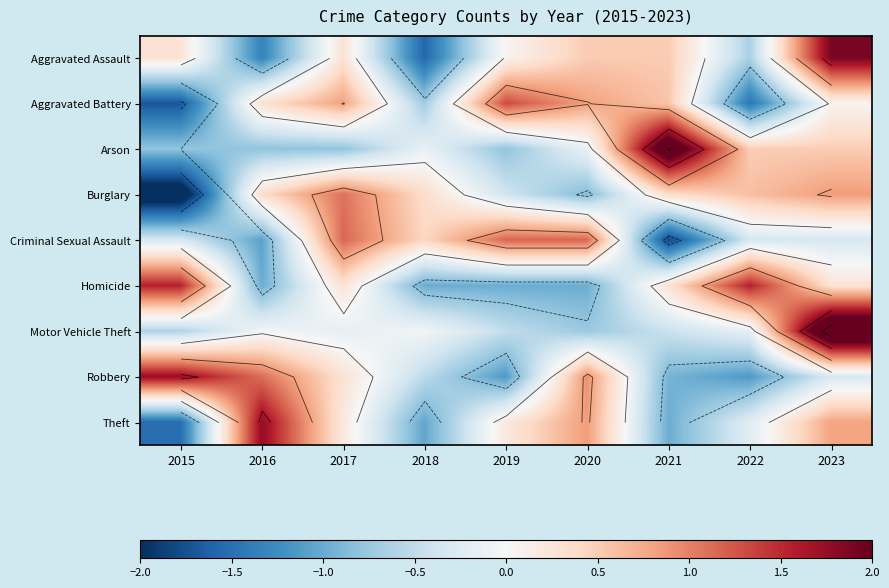

The Burglary series shows -0.4 at 2020. True or false?

False